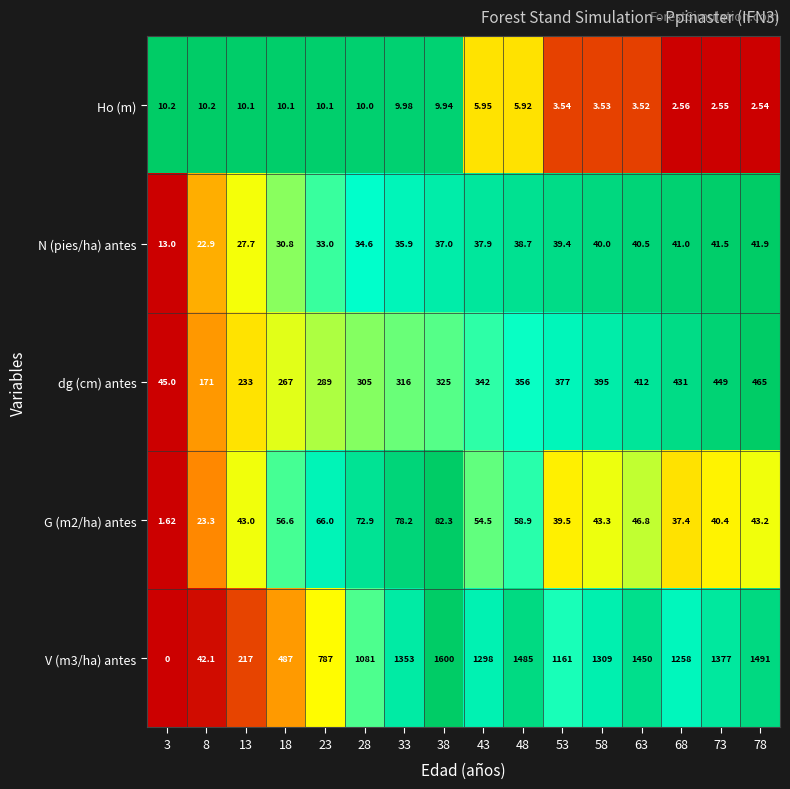

Which series changed the most between 33 and 73?

dg (cm) antes